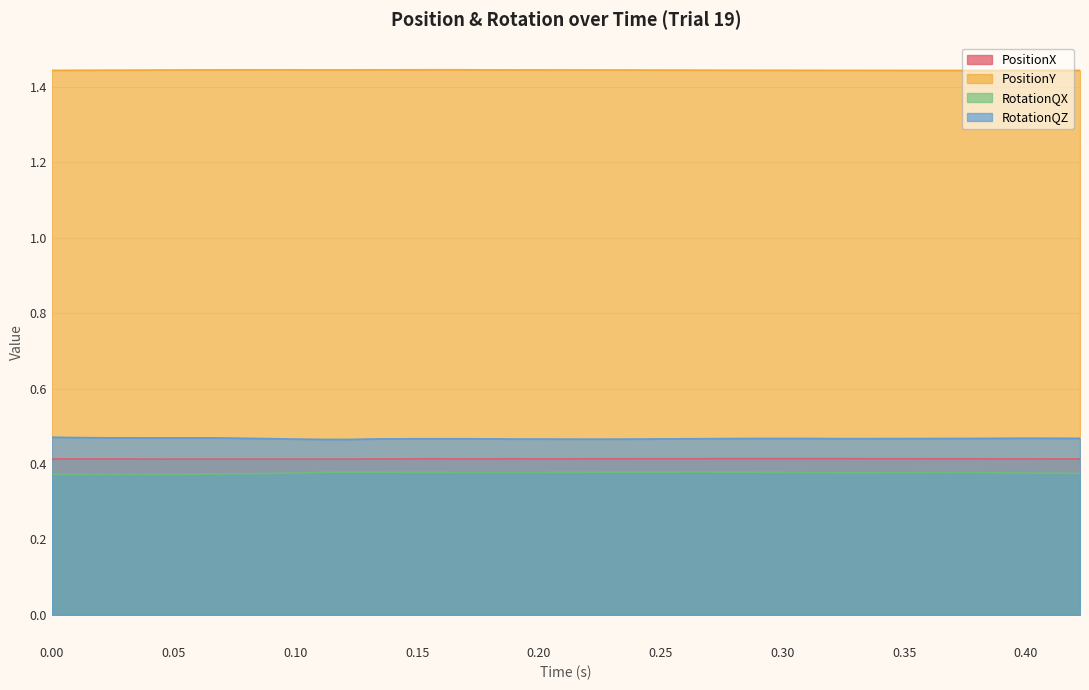

Which series has the largest total across all categories?

PositionY